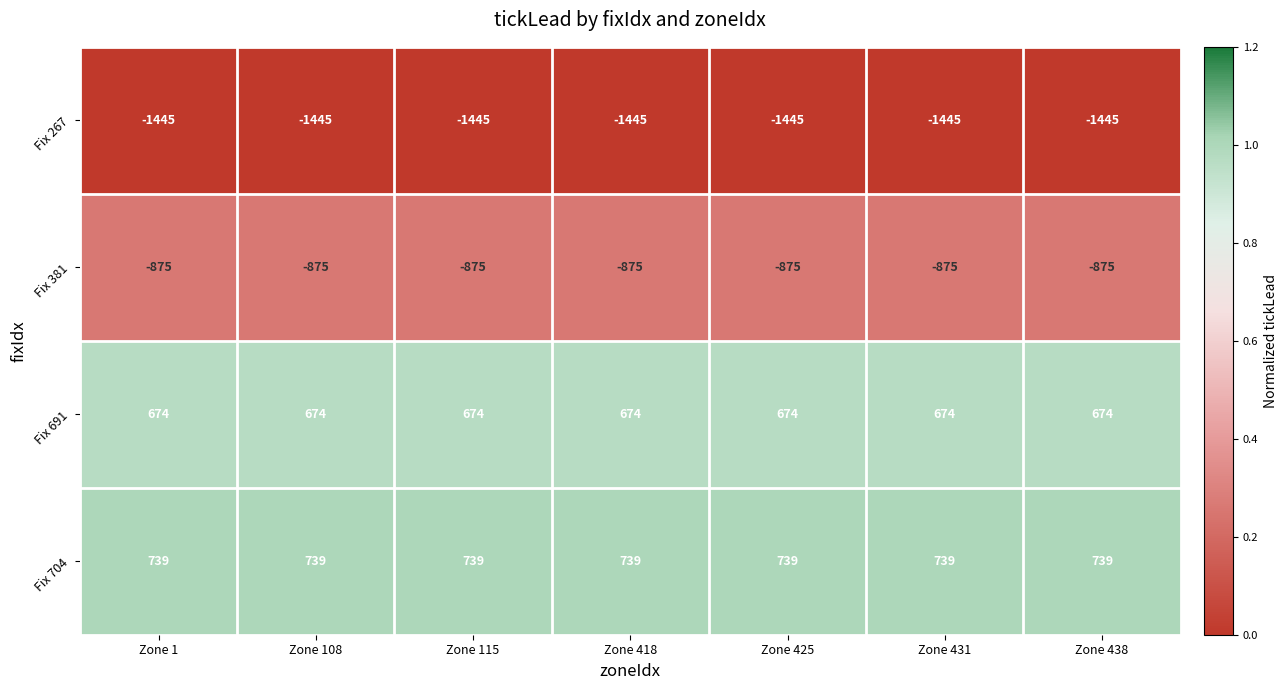

How many categories are shown in the chart?

7